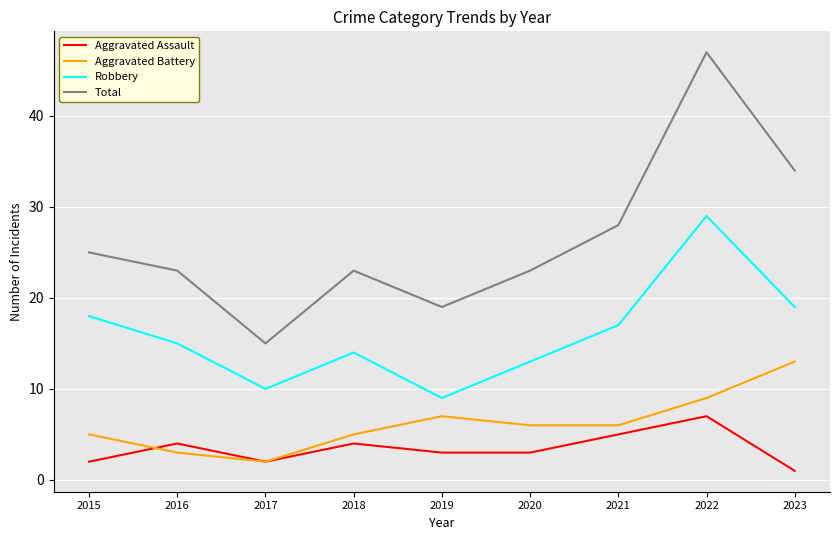

How many interior local peaks does the Aggravated Assault series have?

3